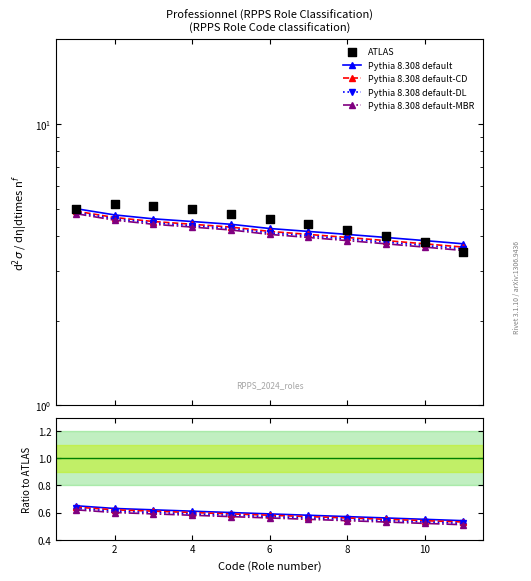

Which series has the widest spread of Y values?

ATLAS